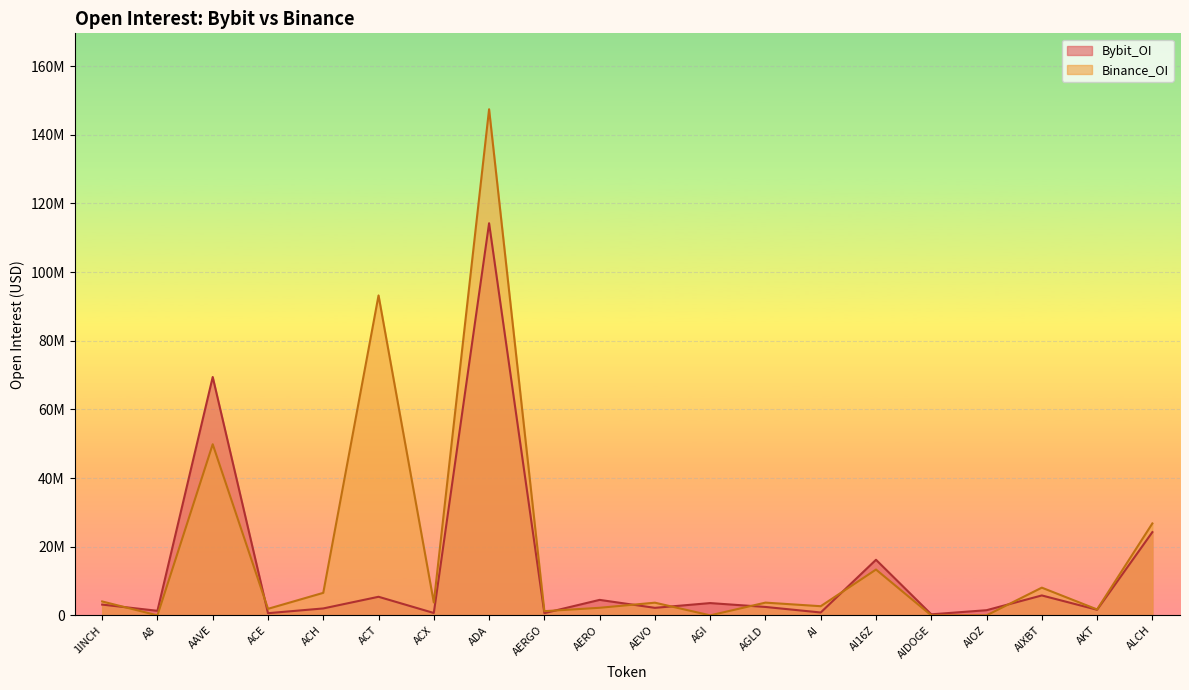

Read the Bybit_OI value at AERO, to the nearest 50.

4512600